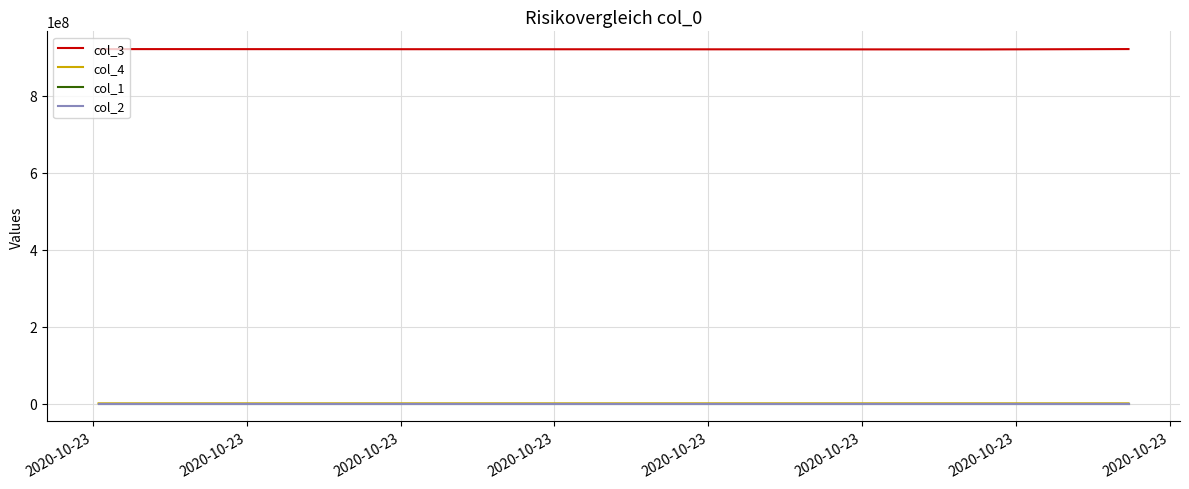

What is the average value of the col_2 series?

-43.2